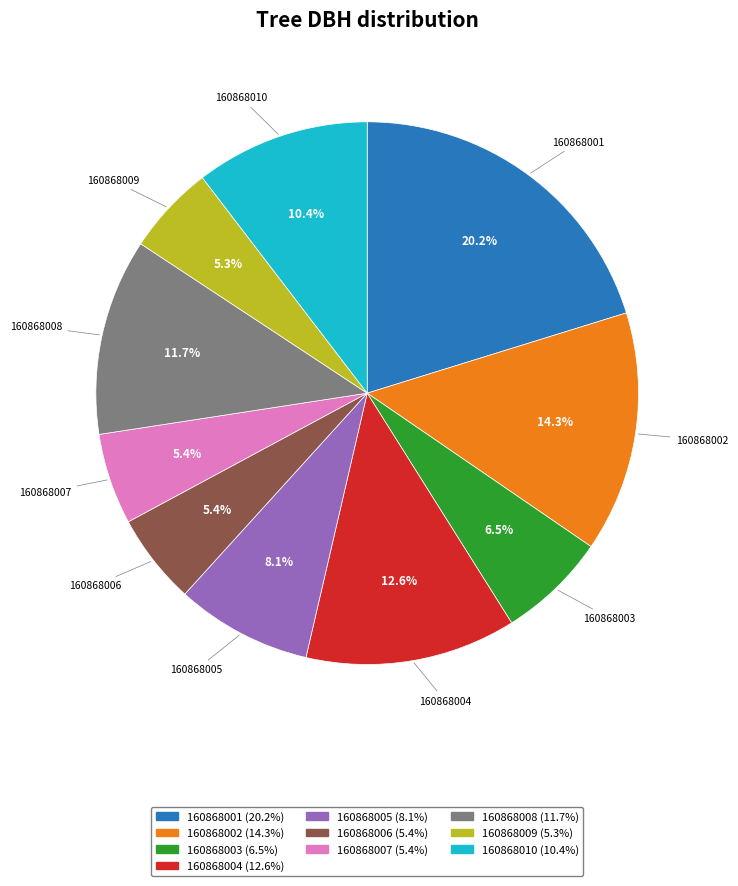

To the nearest percent, what is the combined percentage of 160868010 and 160868008?

22%